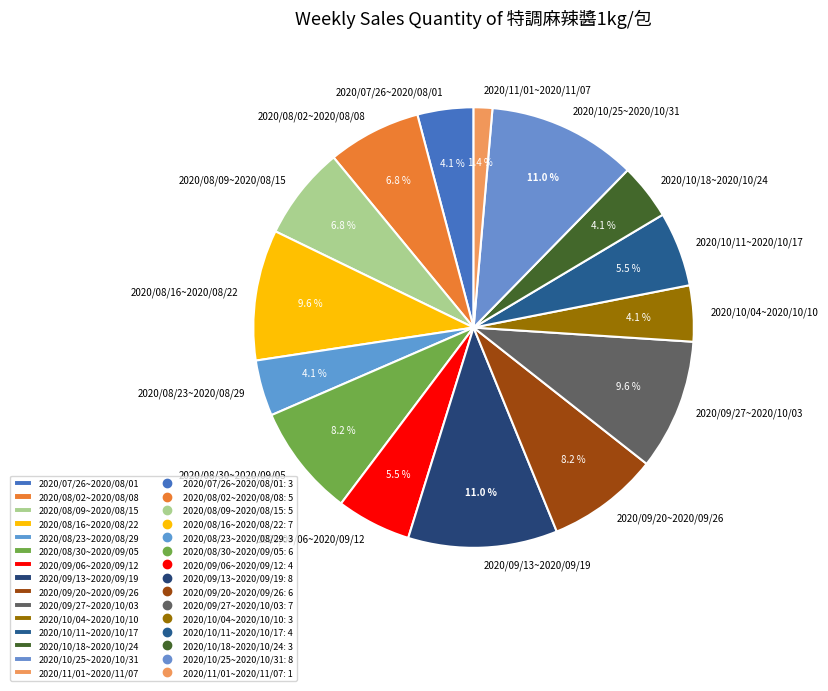

Is there a majority slice in this chart?

No